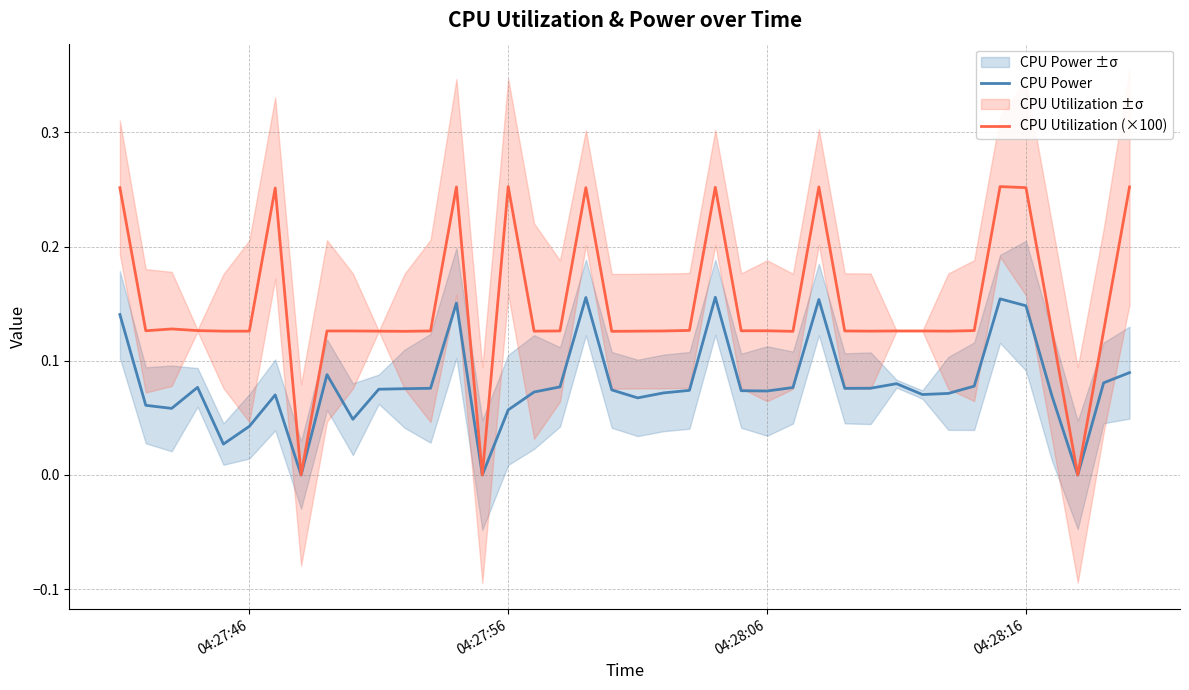

Reading left to right, extract all data points from this chart.

CPU Power: 0.1	0.1	0.1	0.1	0.0	0.0	0.1	0.0	0.1	0.0	0.1	0.1	0.1	0.2	0.0	0.1	0.1	0.1	0.2	0.1	0.1	0.1	0.1	0.2	0.1	0.1	0.1	0.2	0.1	0.1	0.1	0.1	0.1	0.1	0.2	0.1	0.1	0.0	0.1	0.1
CPU Utilization (×100): 0.3	0.1	0.1	0.1	0.1	0.1	0.3	0.0	0.1	0.1	0.1	0.1	0.1	0.3	0.0	0.3	0.1	0.1	0.3	0.1	0.1	0.1	0.1	0.3	0.1	0.1	0.1	0.3	0.1	0.1	0.1	0.1	0.1	0.1	0.3	0.3	0.1	0.0	0.1	0.3